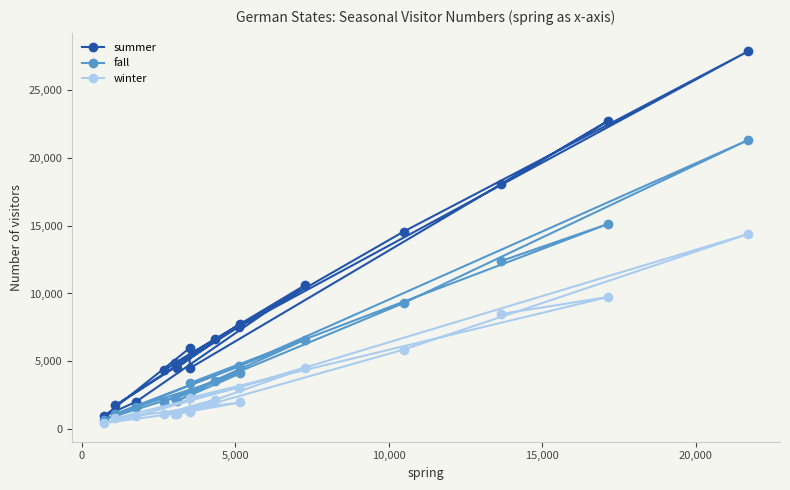

The fall series shows 187 at 15,000. True or false?

False